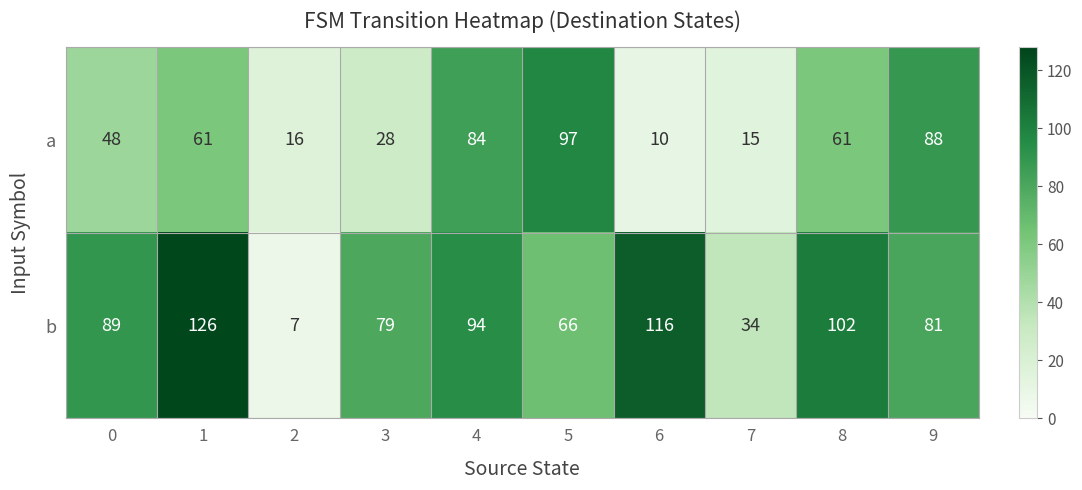

What is the total value across all series at 4?

178